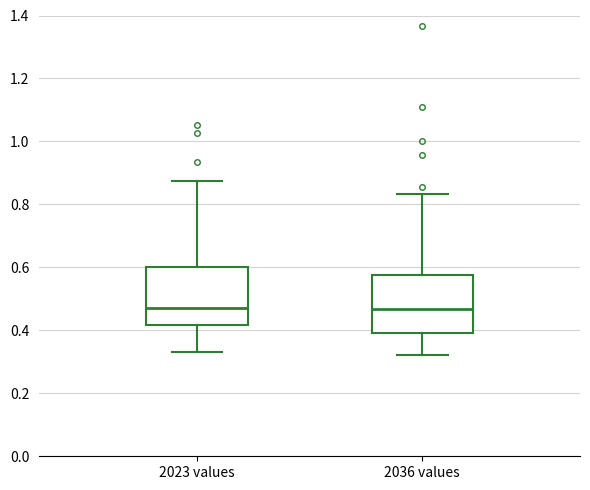

Reading left to right, read every box against the y-axis: the position of its median line, the range the box covers, and the ends of its whiskers. The values are not printed on the chart, so give them approximately, as read against the axis.

2023 values: median 0.48, box 0.42 to 0.60, whiskers 0.34 to 0.88
2036 values: median 0.46, box 0.40 to 0.58, whiskers 0.32 to 0.84